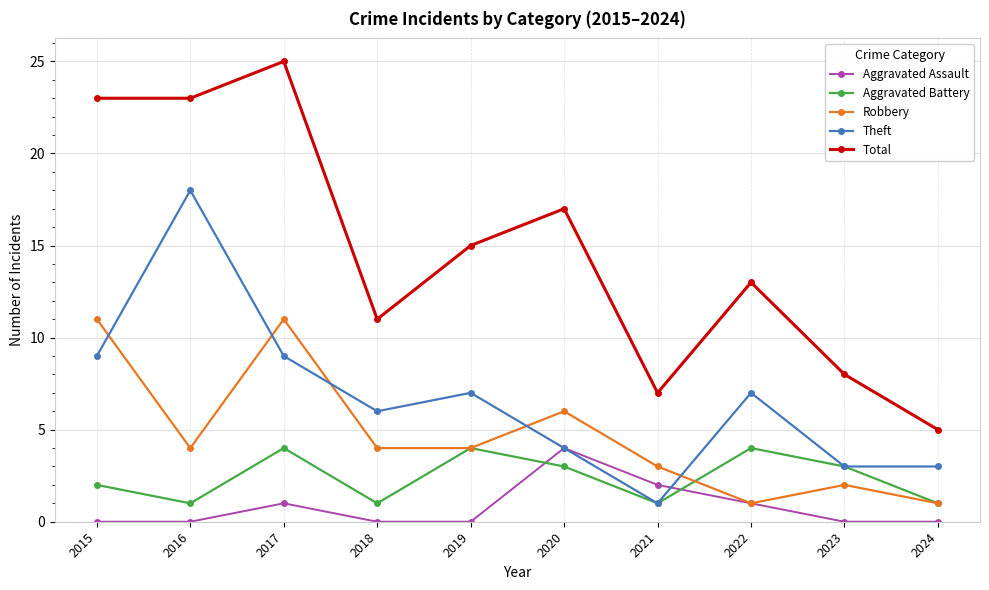

Reading right to left, what are all the values shown in this chart?

Aggravated Assault: 2024=0	2023=0	2022=1	2021=2	2020=4	2019=0	2018=0	2017=1	2016=0	2015=0
Aggravated Battery: 2024=1	2023=3	2022=4	2021=1	2020=3	2019=4	2018=1	2017=4	2016=1	2015=2
Robbery: 2024=1	2023=2	2022=1	2021=3	2020=6	2019=4	2018=4	2017=11	2016=4	2015=11
Theft: 2024=3	2023=3	2022=7	2021=1	2020=4	2019=7	2018=6	2017=9	2016=18	2015=9
Total: 2024=5	2023=8	2022=13	2021=7	2020=17	2019=15	2018=11	2017=25	2016=23	2015=23